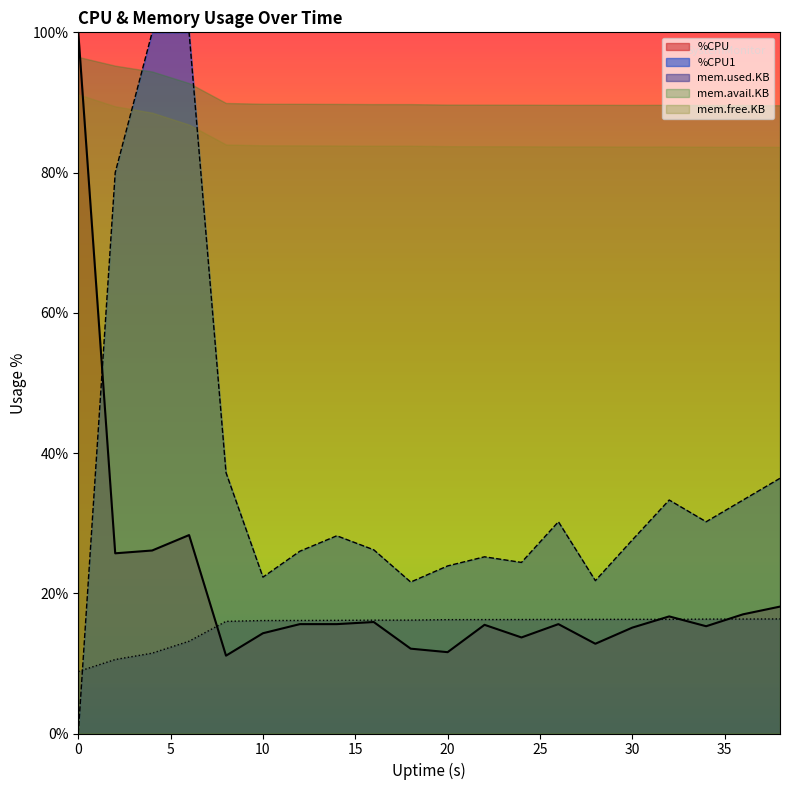

What are all the series names shown in the legend?

%CPU, %CPU1, mem.used.KB, mem.avail.KB, mem.free.KB